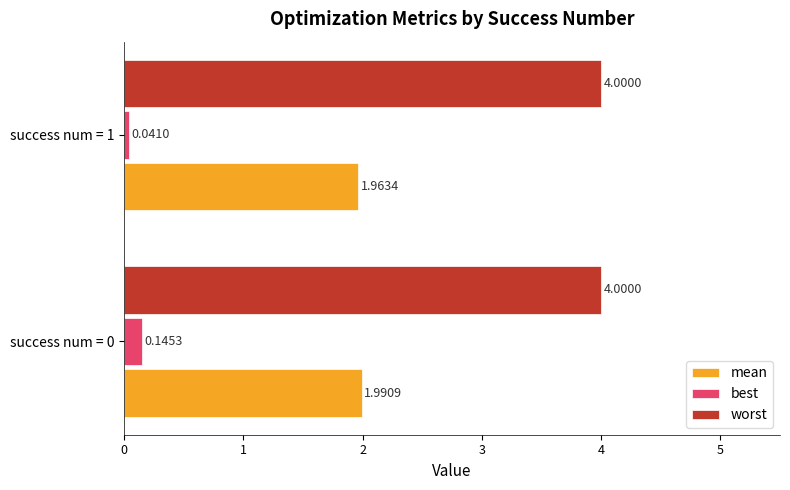

Which series changed the most between success num = 0 and success num = 1?

best